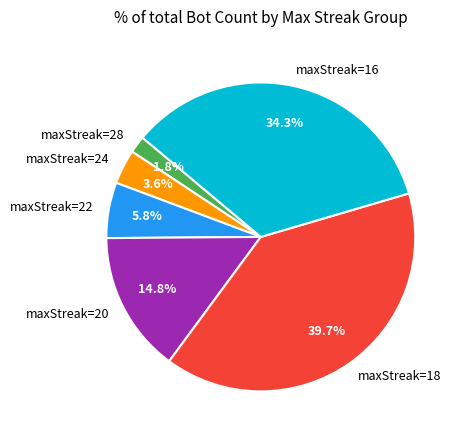

Rank the categories by value from lowest to highest.

maxStreak=28, maxStreak=24, maxStreak=22, maxStreak=20, maxStreak=16, maxStreak=18